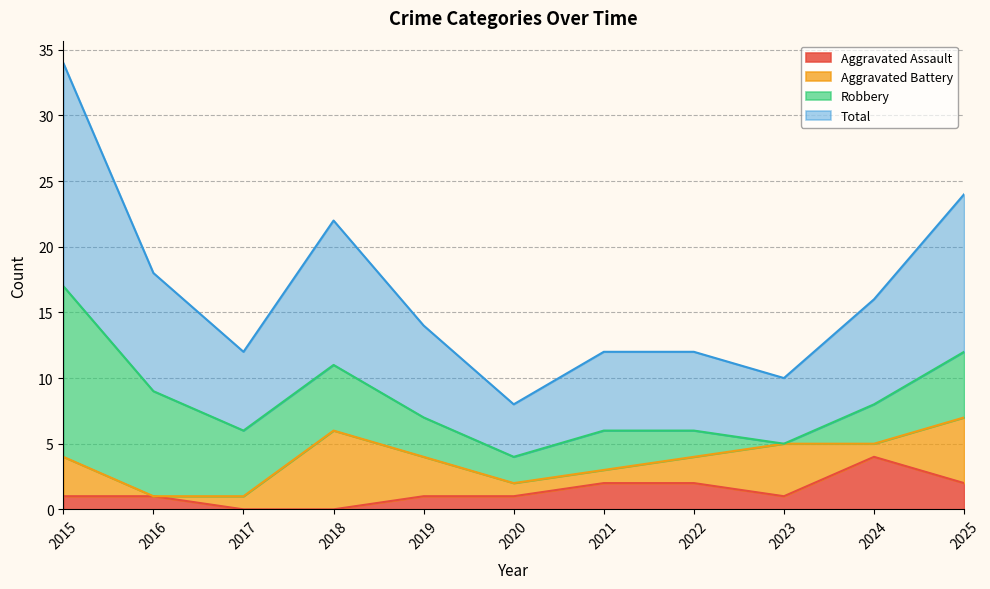

At which label does Aggravated Assault reach its peak?

2024